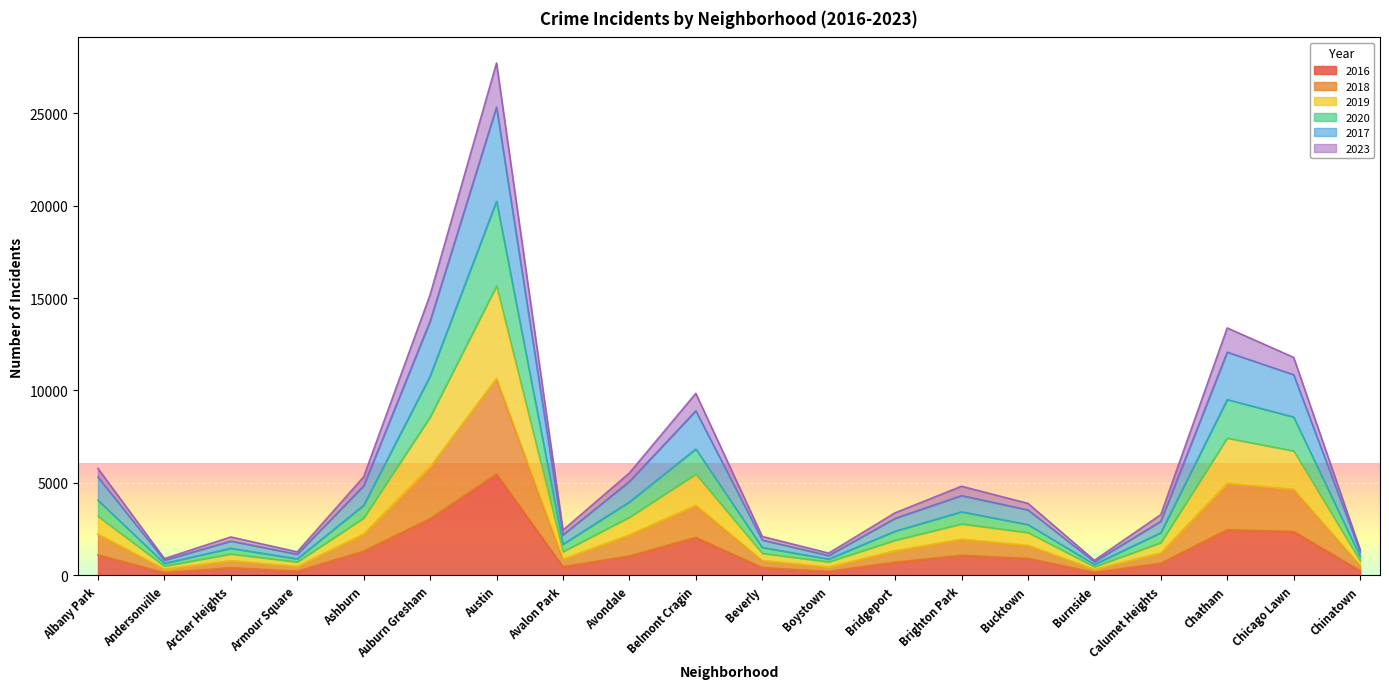

The value of 2020 at Albany Park is 8586. True or false?

False